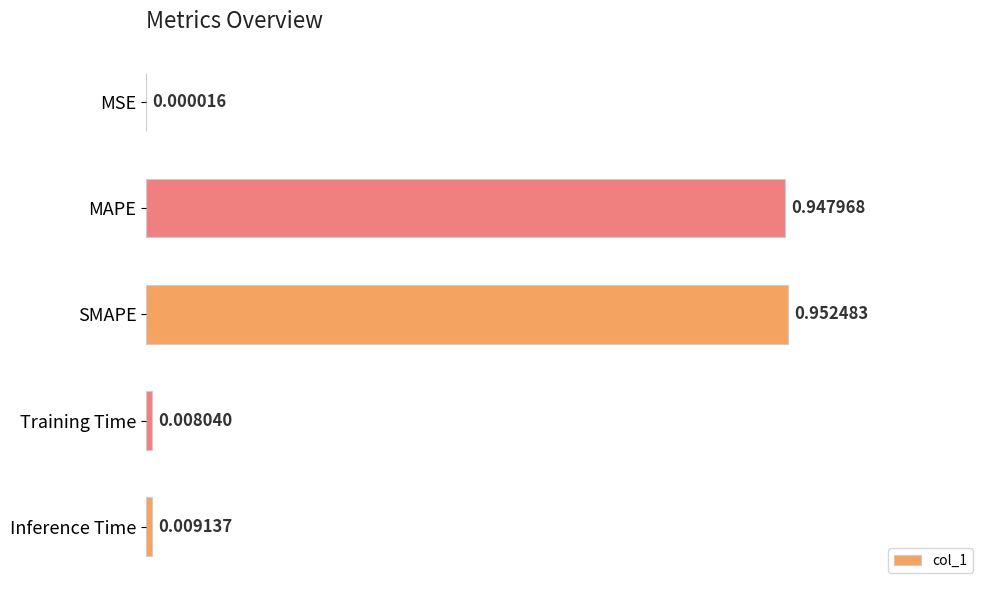

Which has a higher value, MAPE or Inference Time?

MAPE